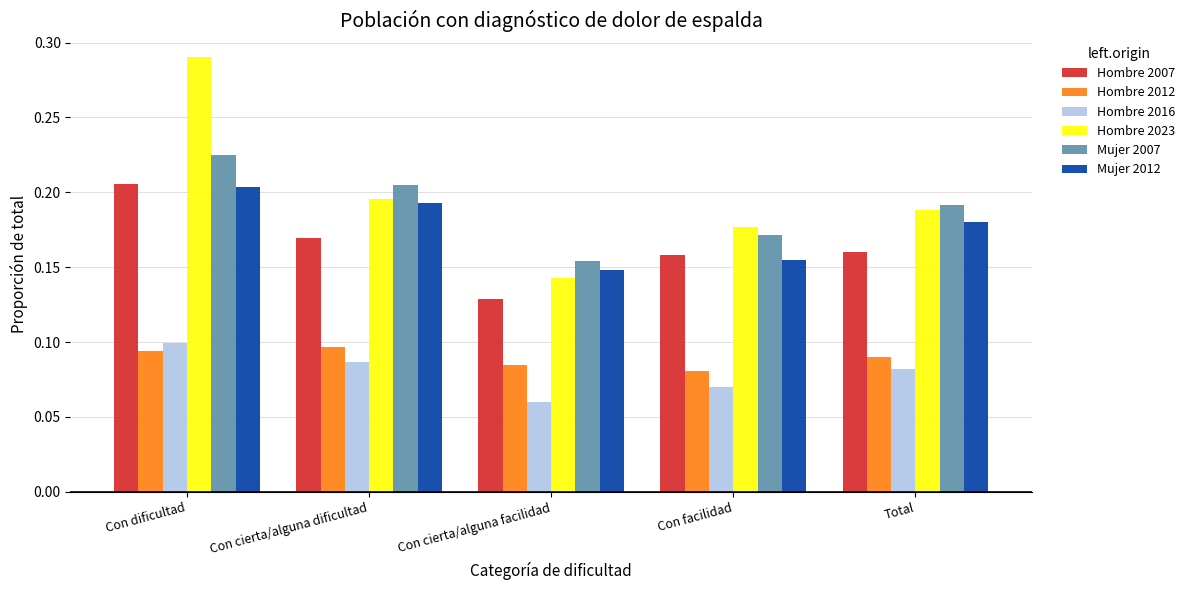

What is the total value across all series at Total?

0.9